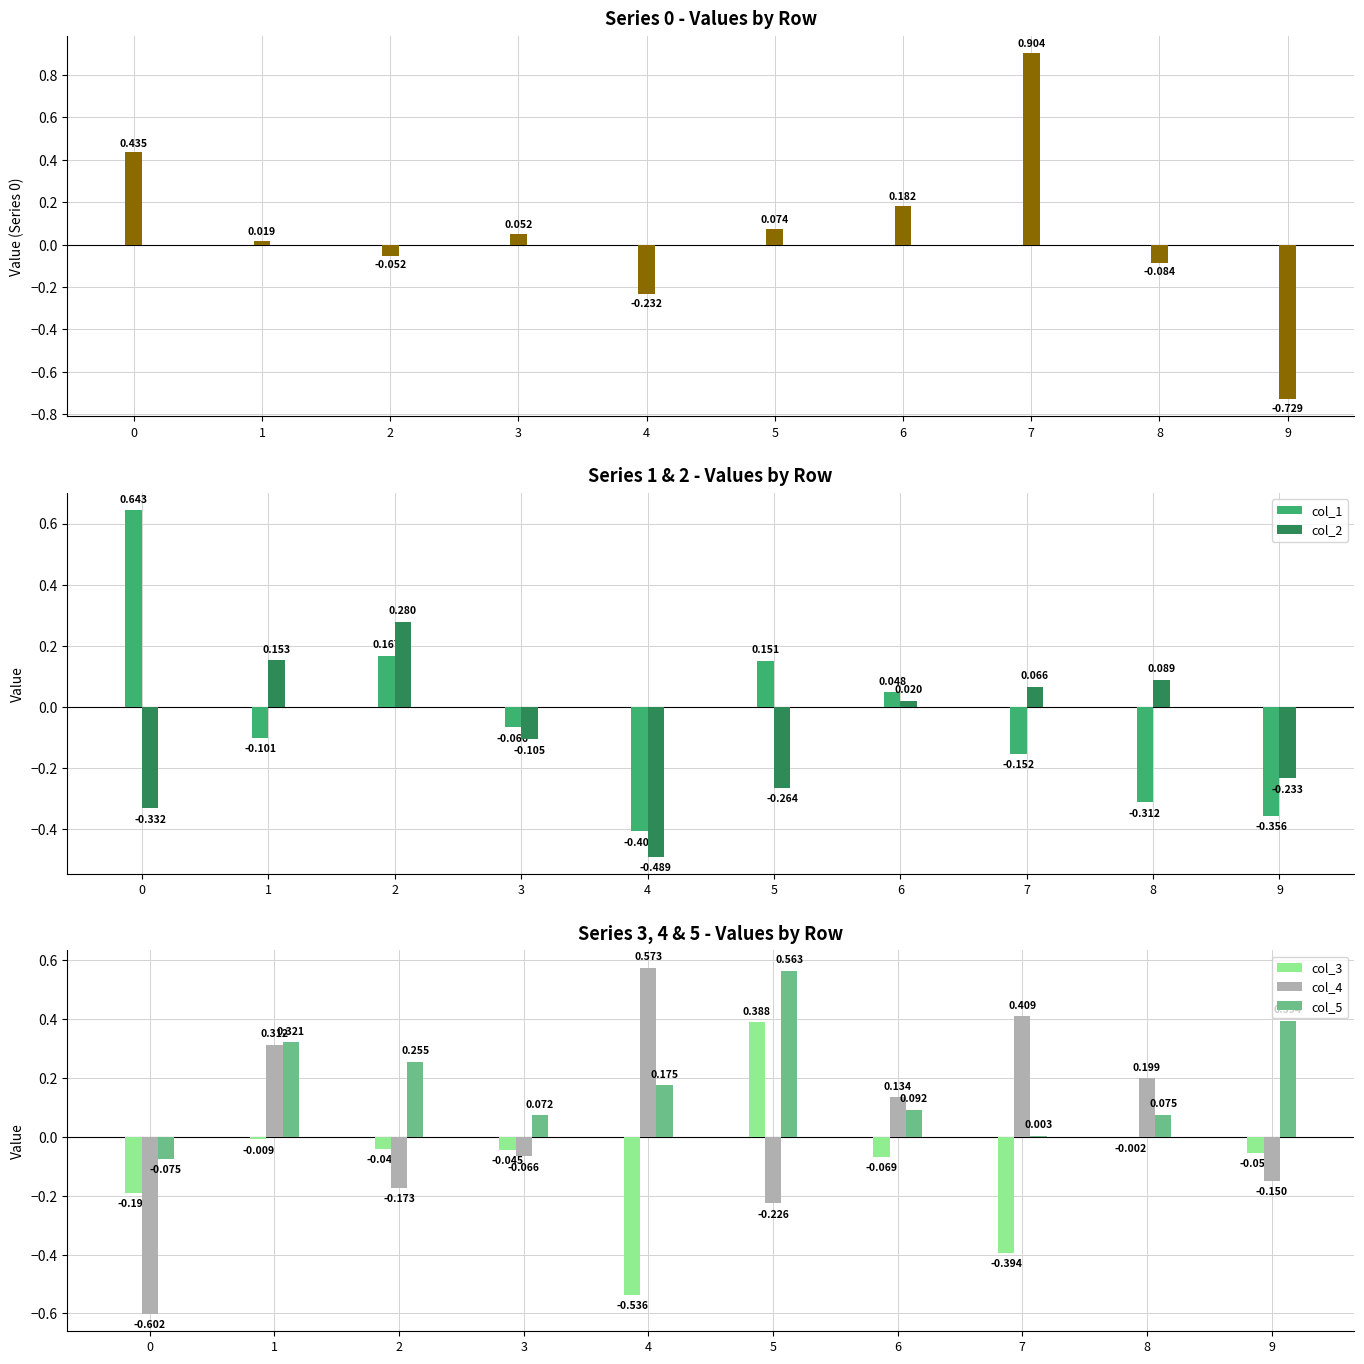

Read the col_5 value at 2.

0.3